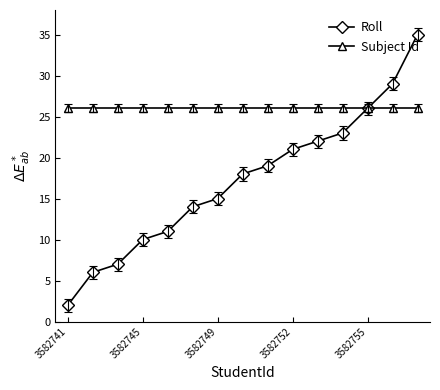

What is the greatest value displayed?

35